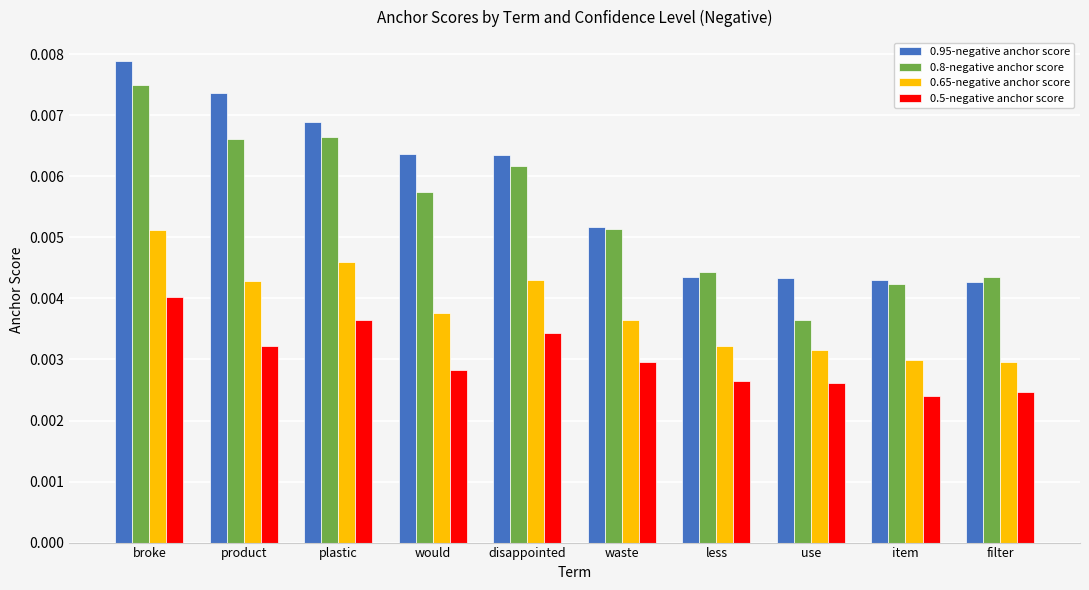

Count the number of data series in this chart.

4